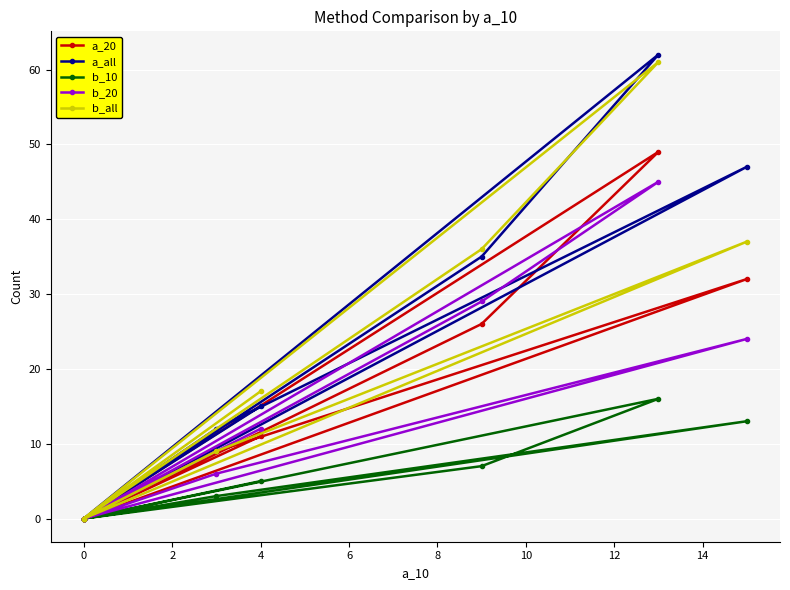

What is the value of the b_10 point at the 6th from the left?

13